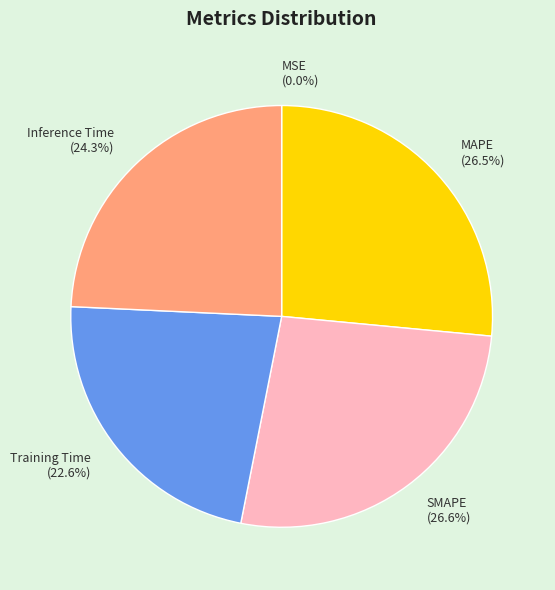

Combined, what portion of the pie is Training Time and Inference Time?

46.9%